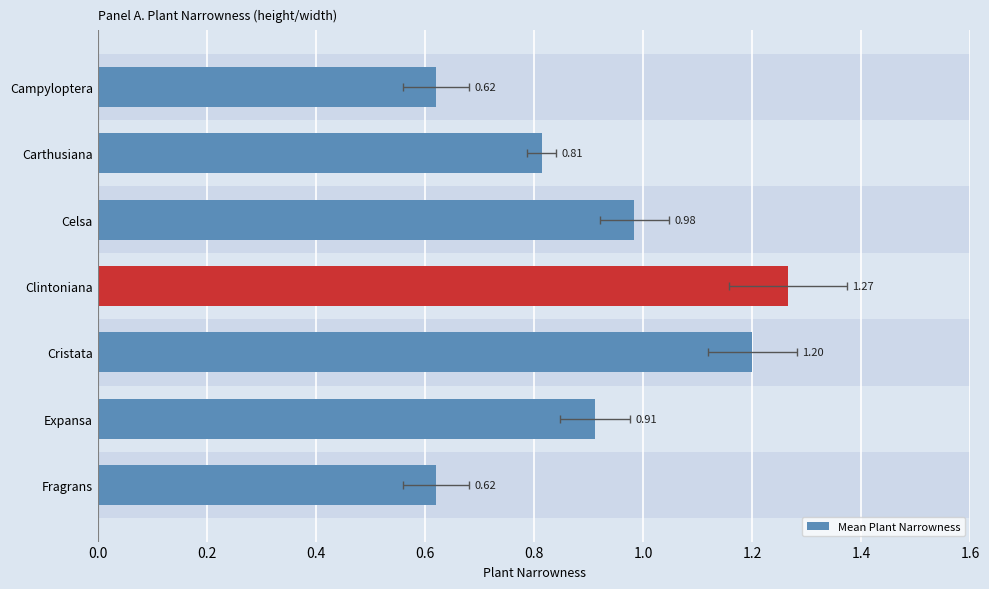

Which has a higher value, Campyloptera or Clintoniana?

Clintoniana